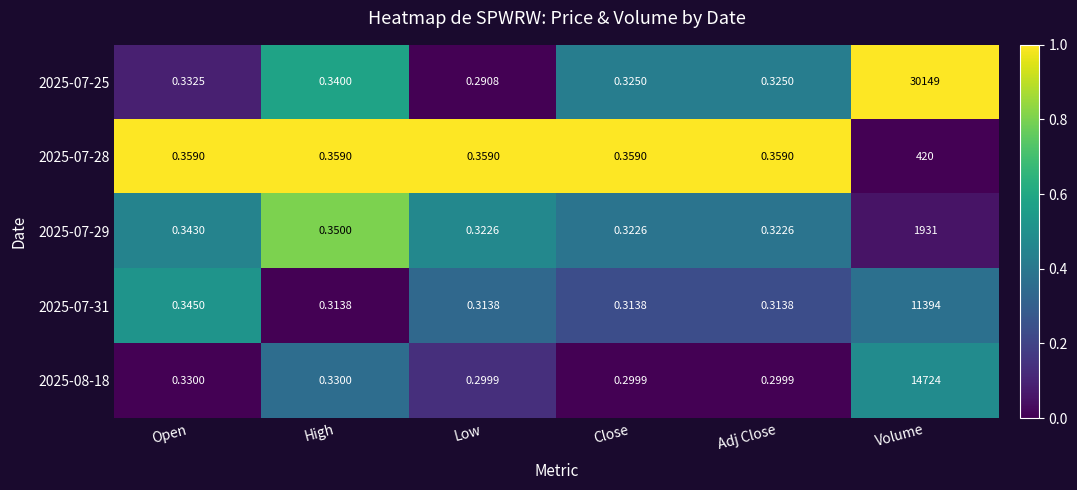

What is the difference between the highest and lowest values at Volume?

29729.0